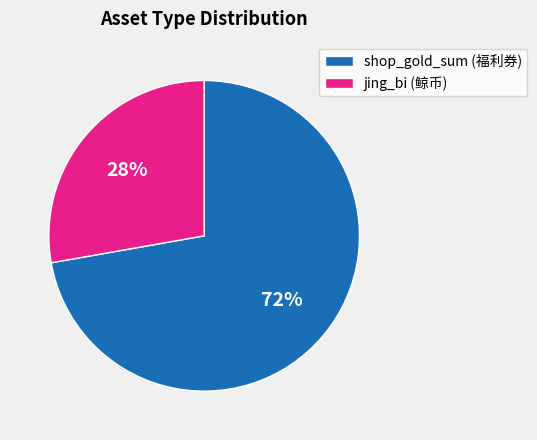

Which category has the smallest portion of the pie?

jing_bi